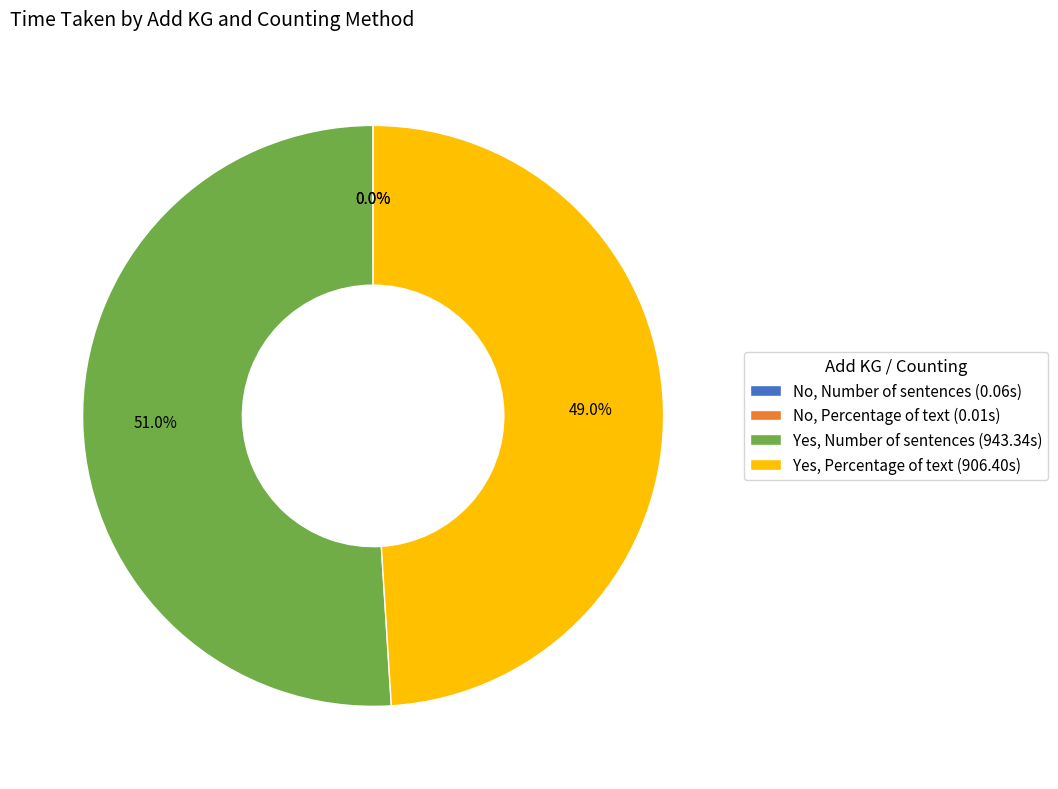

What is the ratio of the value at Yes, Percentage of text (906.40s) to the value at Yes, Number of sentences (943.34s)?

1.0